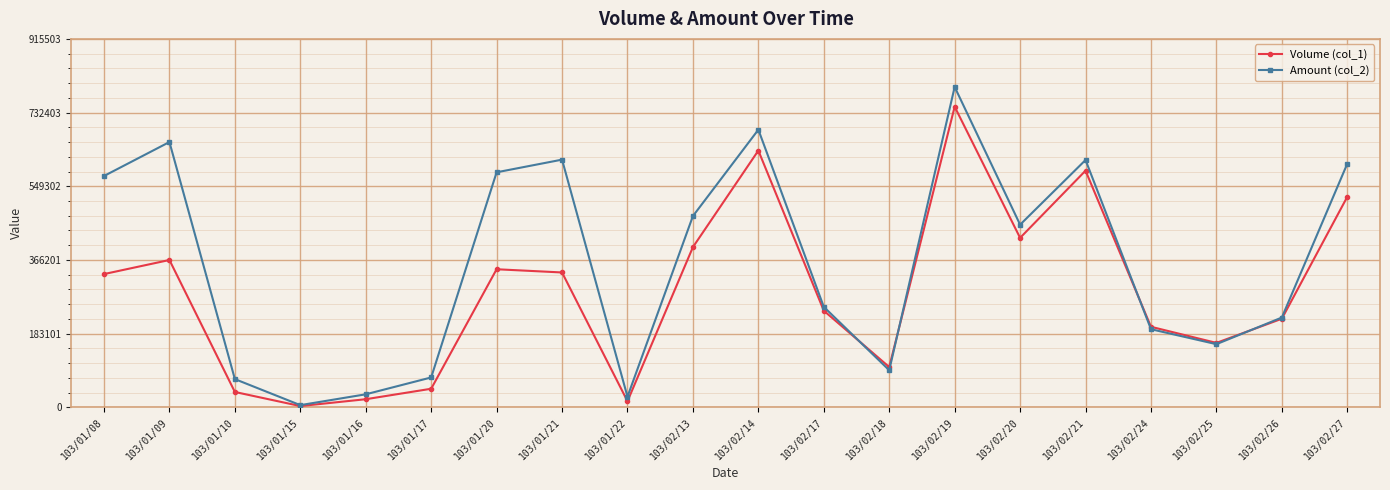

What is the label of the 20th point from the left?

103/02/27